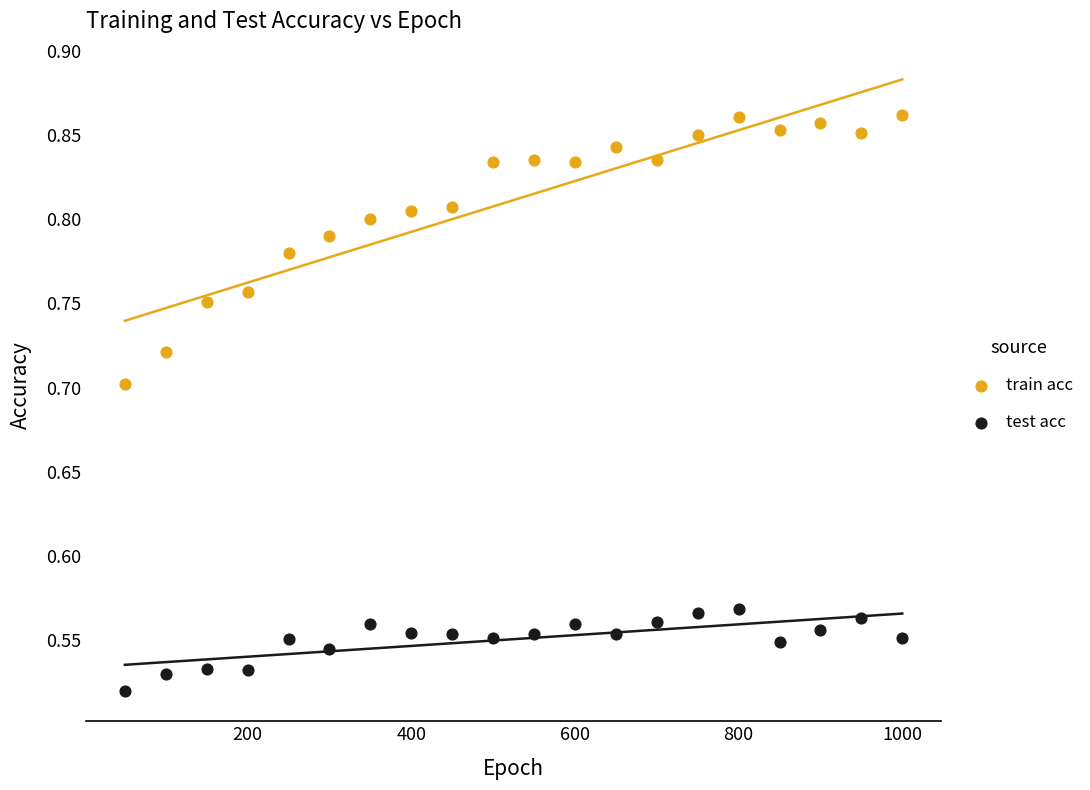

Which series reaches the maximum Y coordinate?

train acc